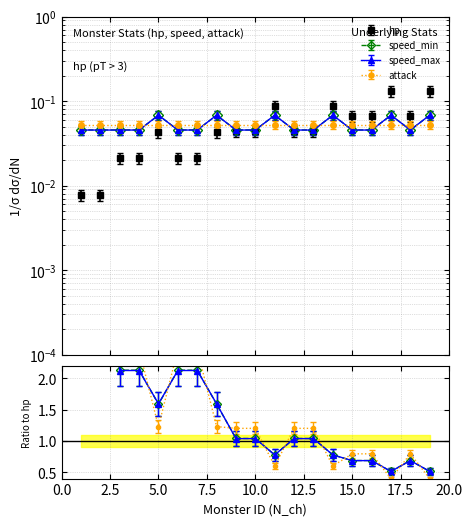

At which category does the chart reach its minimum across all series?

1